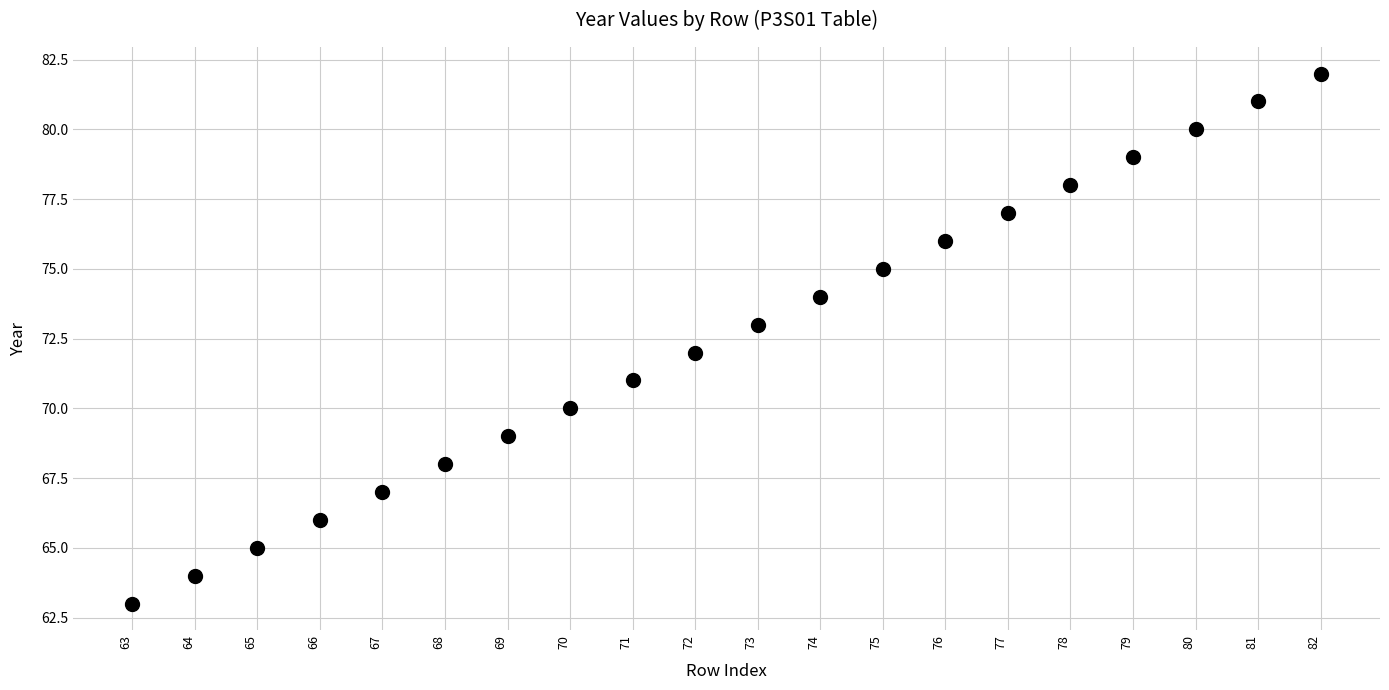

What is the range of Y values (max minus min)?

19